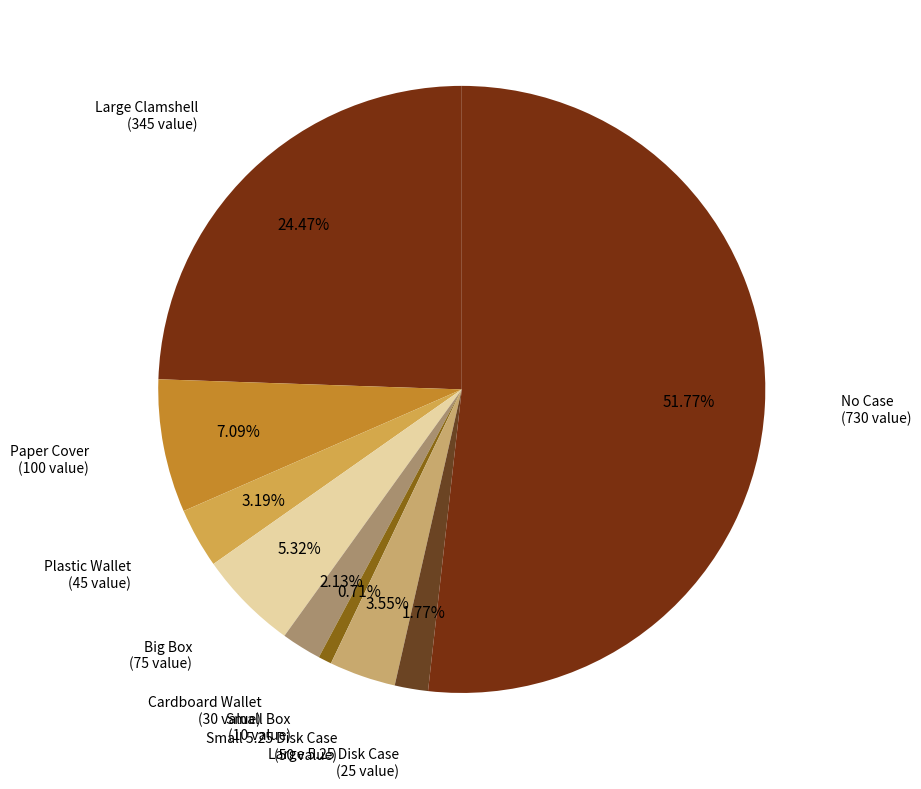

How many segments does this pie chart have?

9